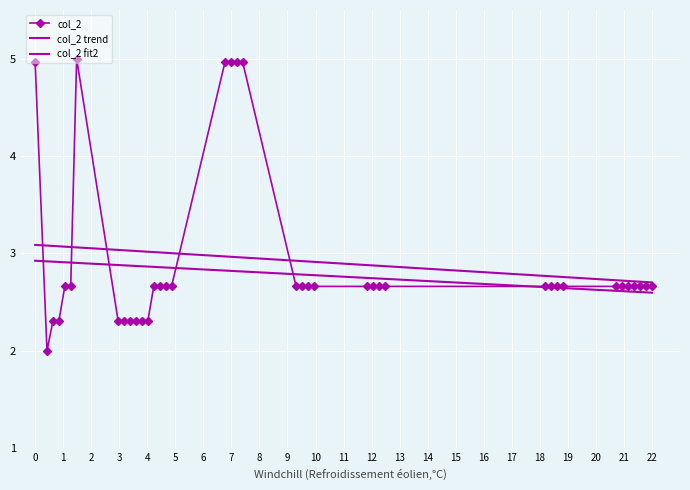

What is the lowest value of the col_2 series?

2.0